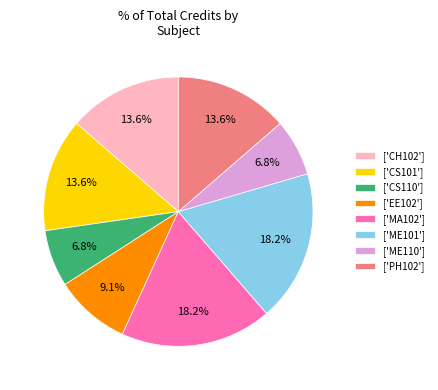

Combined, do ['EE102'] and ['CS101'] account for over 50%?

No